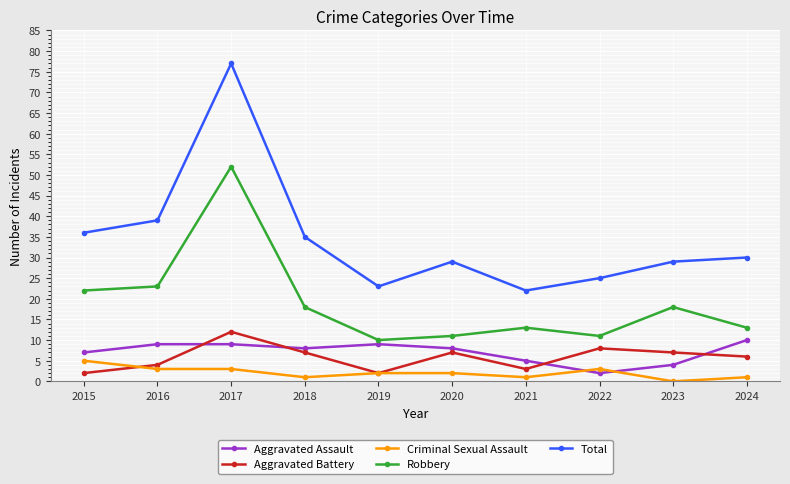

What is the value of the Aggravated Battery point at the 6th from the left?

7